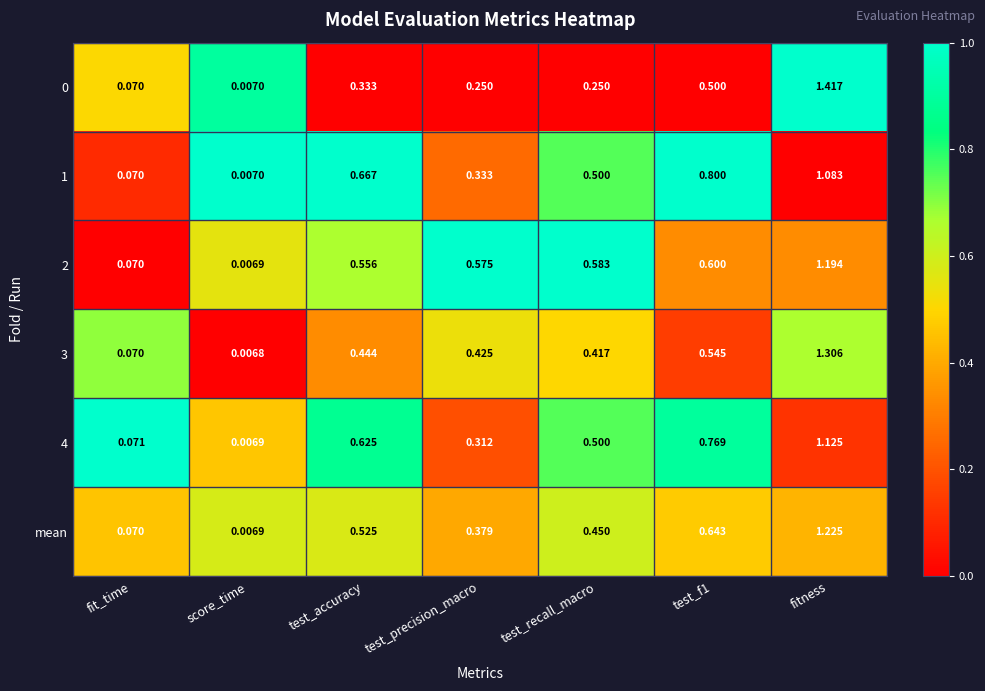

What is the total value across all series at test_accuracy?

3.2